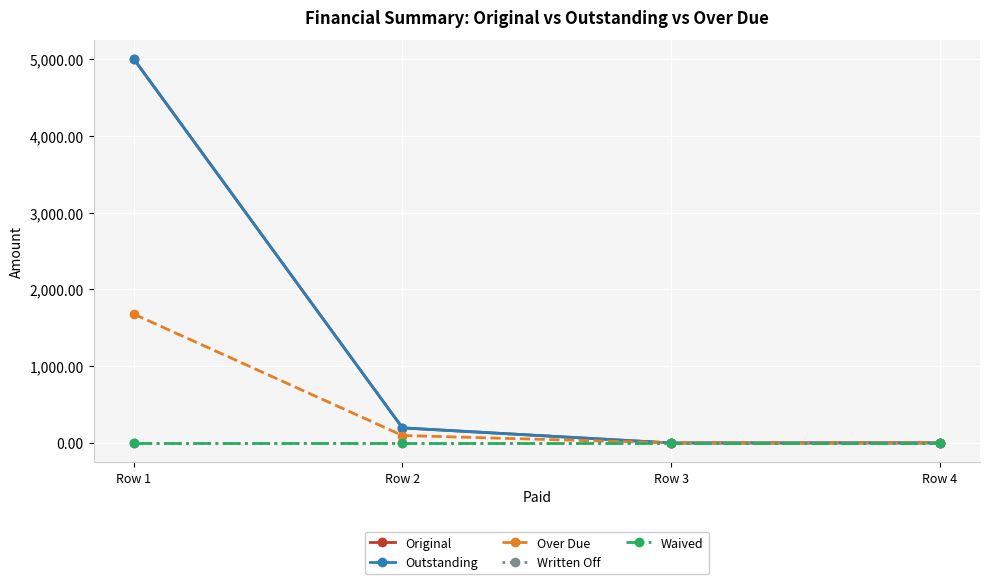

Is this an area chart (filled region under the line)?

No